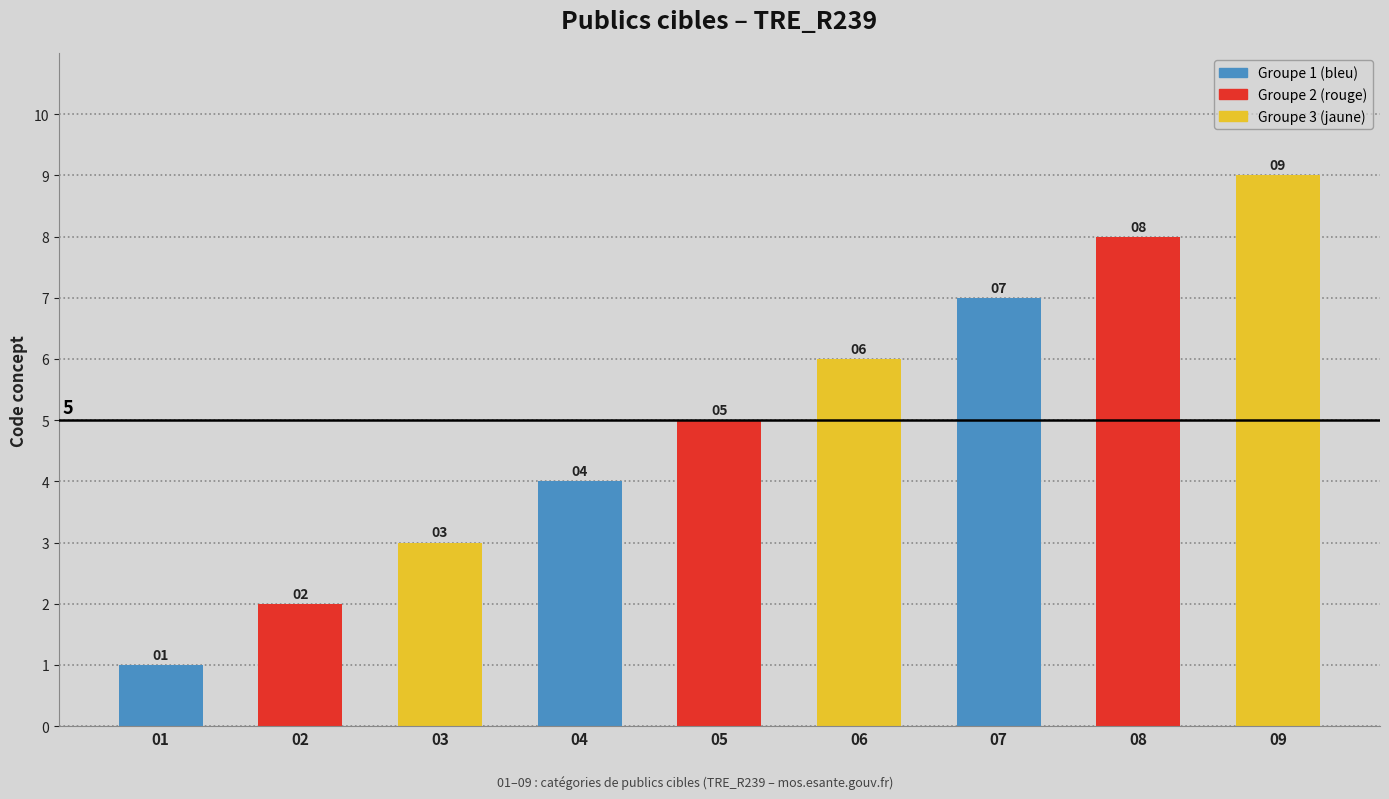

At which category does the chart reach its peak across all series?

09